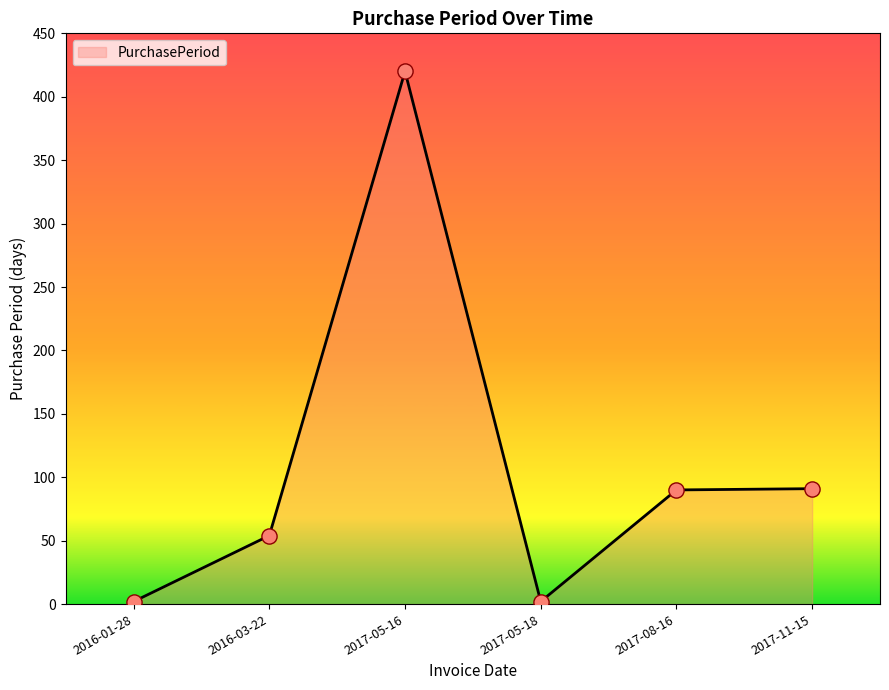

What is the change in value from 2016-03-22 to 2017-08-16?

+36